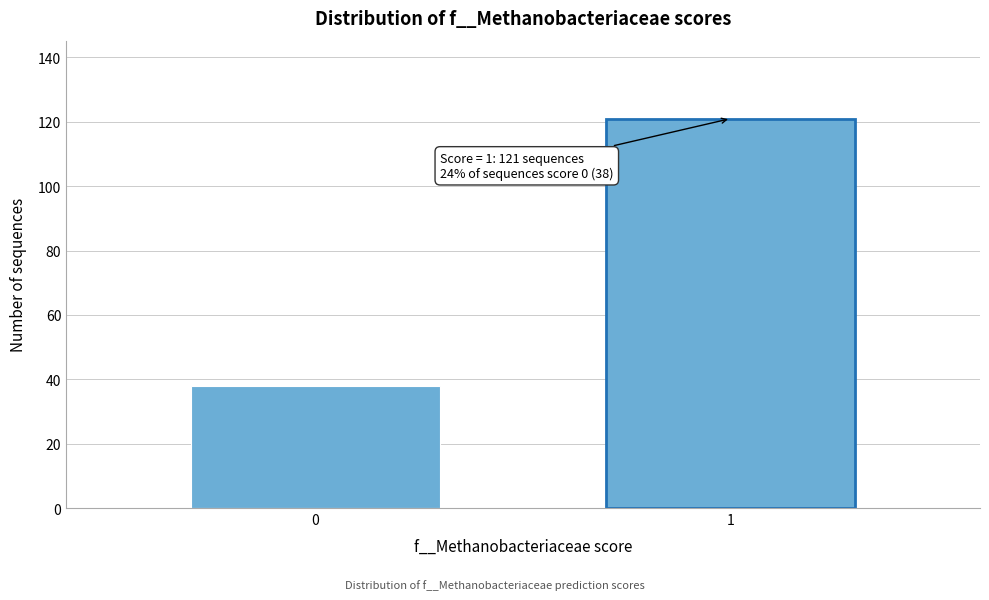

Reading left to right, transcribe all the data shown in this chart.

0=38	1=121